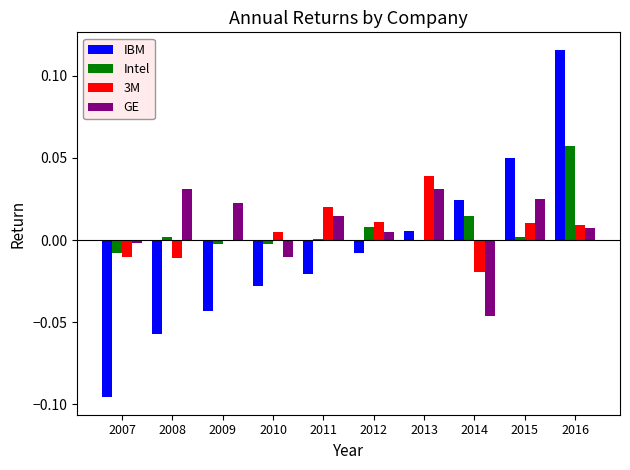

True or false: Intel has a value of -0.0 at 2010.

True